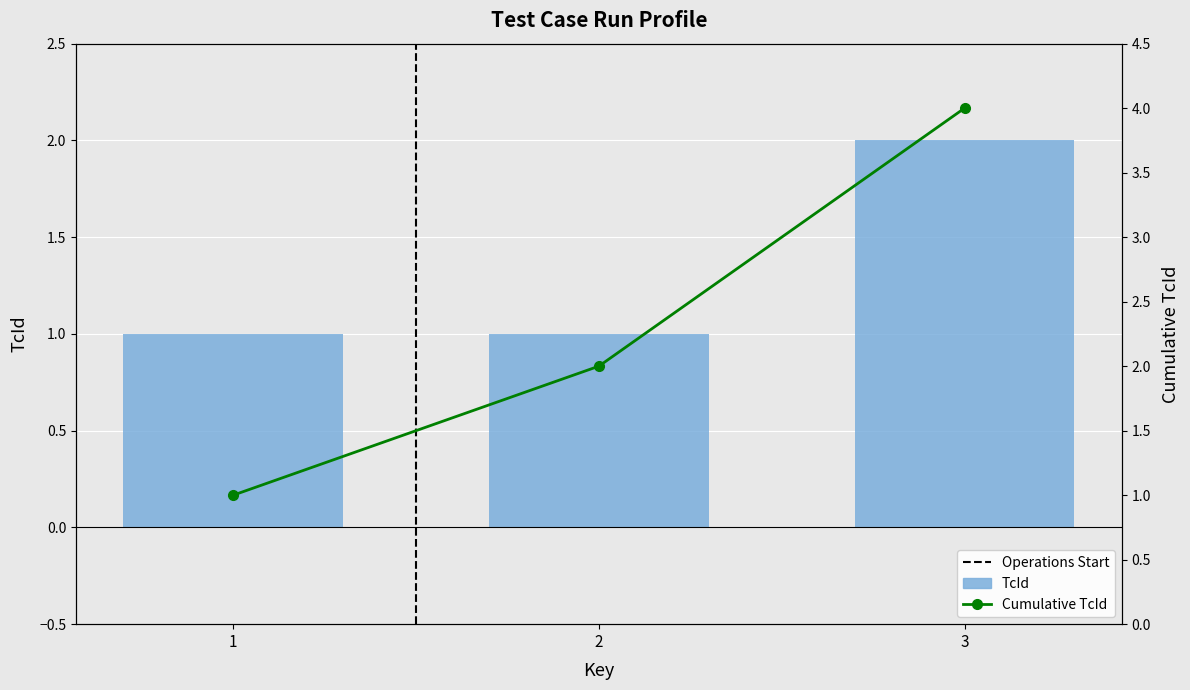

What is the difference between the TcId (Annual) values at 3 and 2?

1